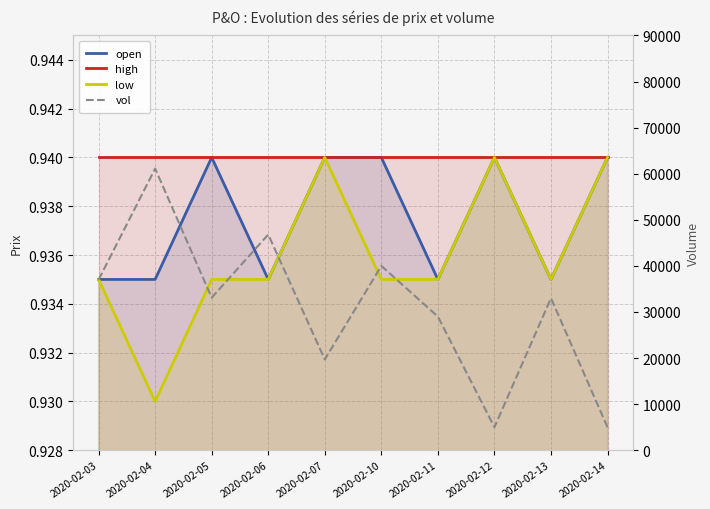

What is the value of the open point at the 3rd from the left?

0.9